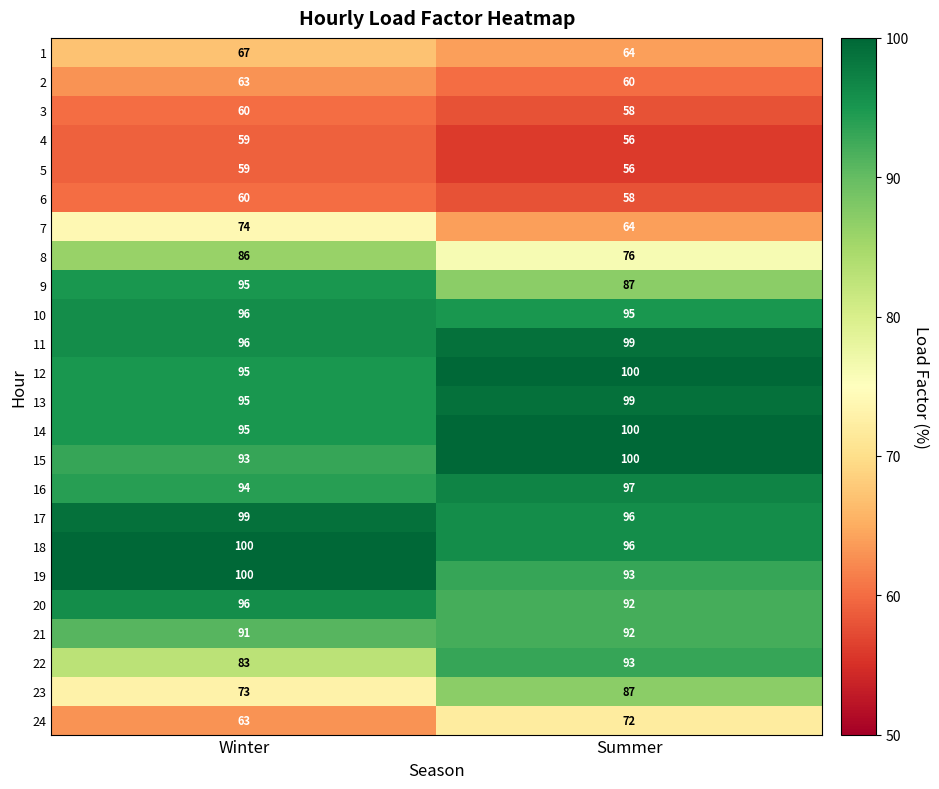

What is the minimum value shown in the chart?

56